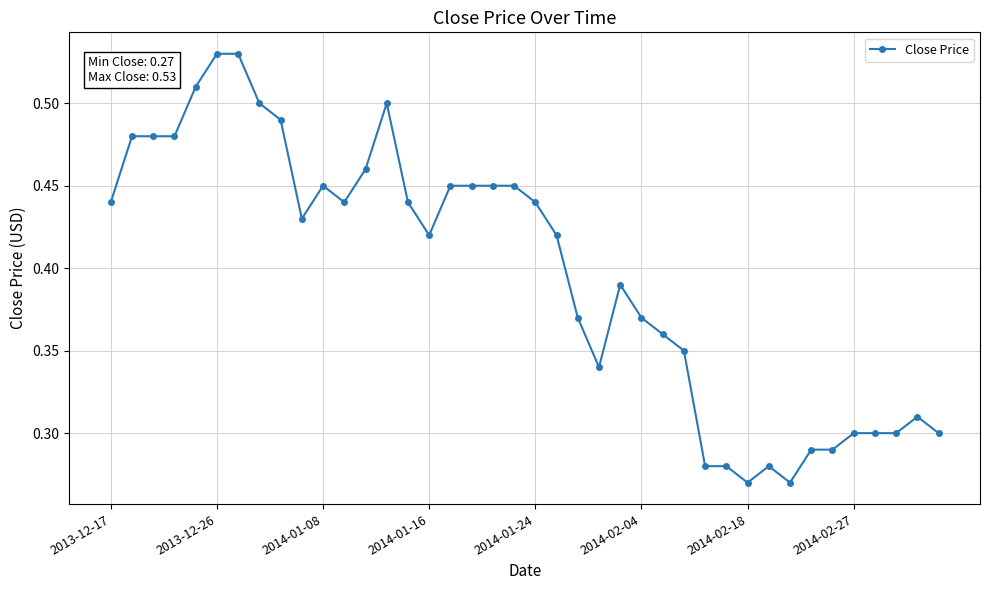

What is the sum of all values?

15.9